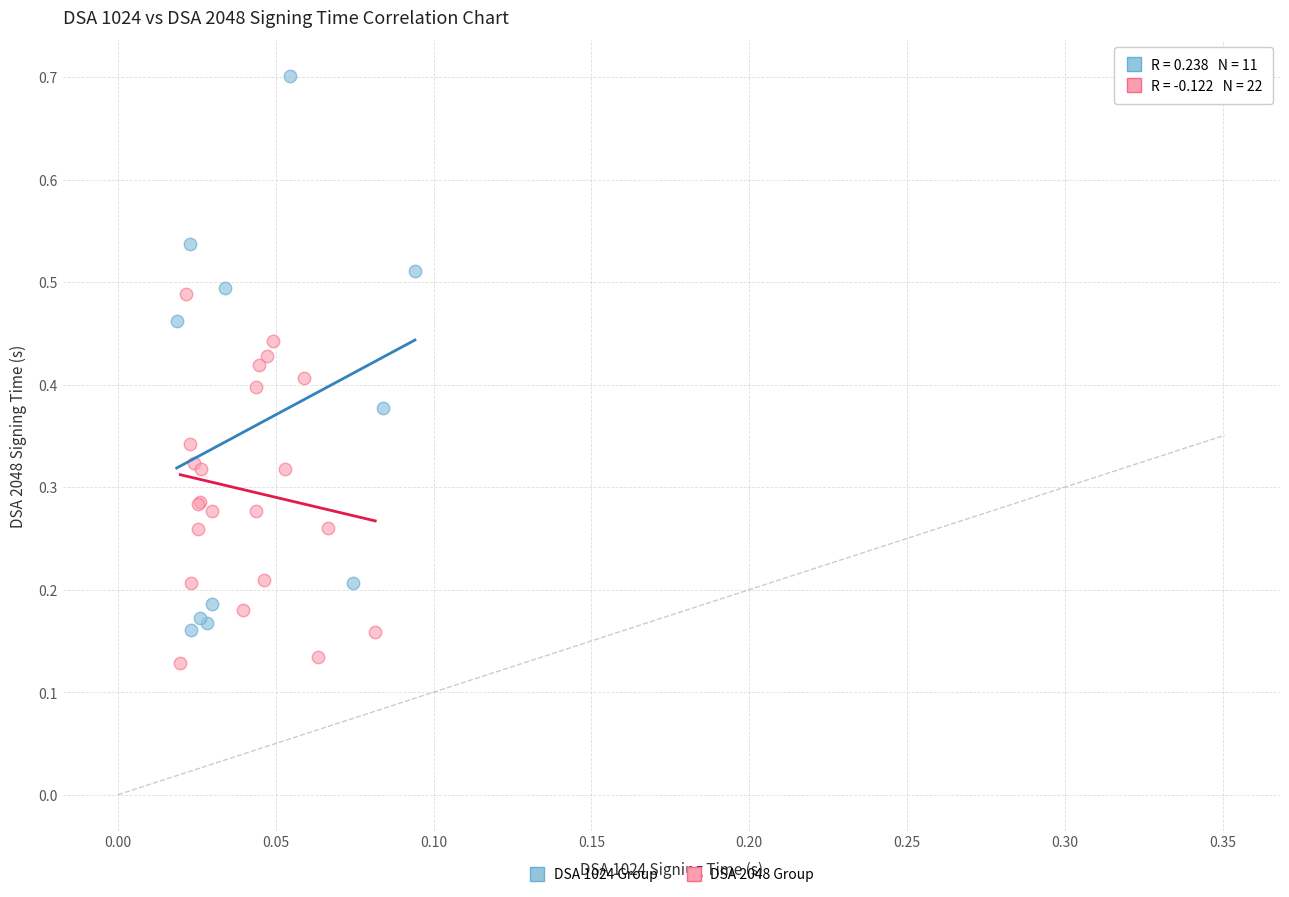

Which series has the widest spread of Y values?

DSA 1024 Group